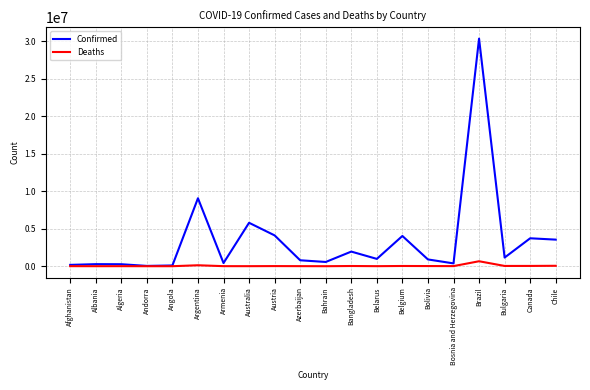

Where is Confirmed nearest to the value 15209537?

Argentina